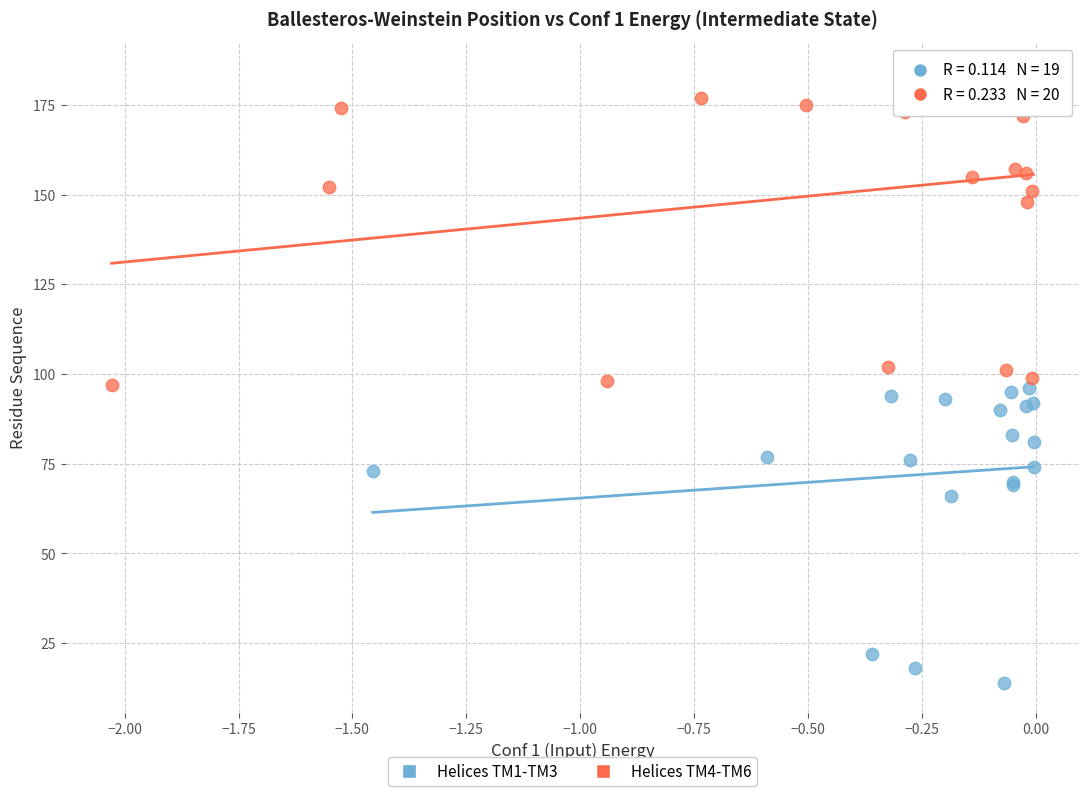

Which series has the largest Y range (max minus min)?

Helices TM4-TM6